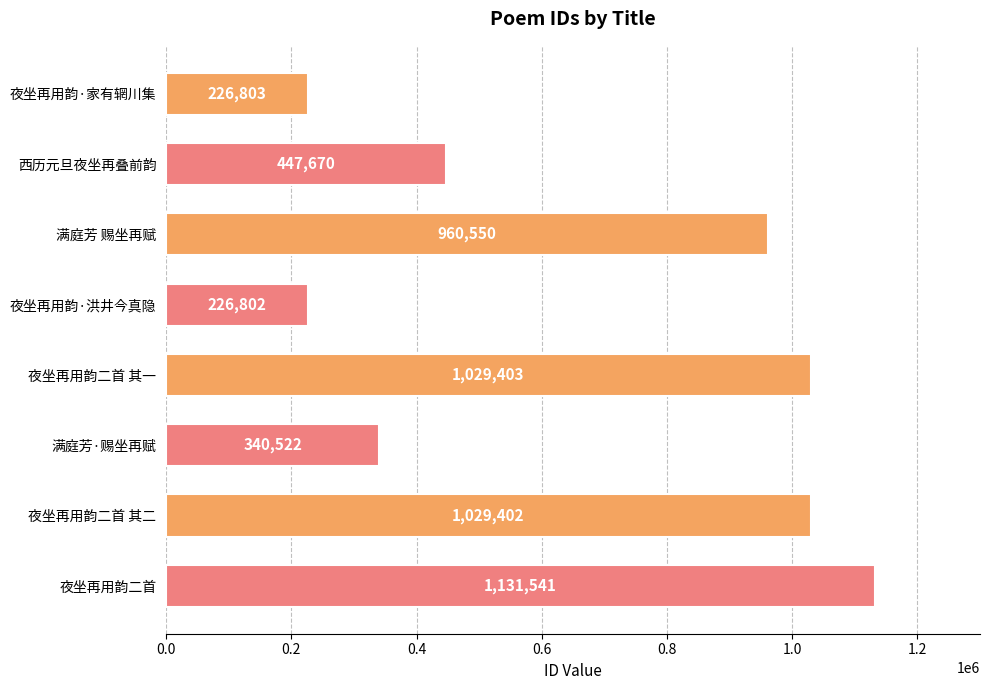

Rank the categories by value from lowest to highest.

夜坐再用韵·洪井今真隐, 夜坐再用韵·家有辋川集, 满庭芳·赐坐再赋, 西历元旦夜坐再叠前韵, 满庭芳 赐坐再赋, 夜坐再用韵二首 其二, 夜坐再用韵二首 其一, 夜坐再用韵二首